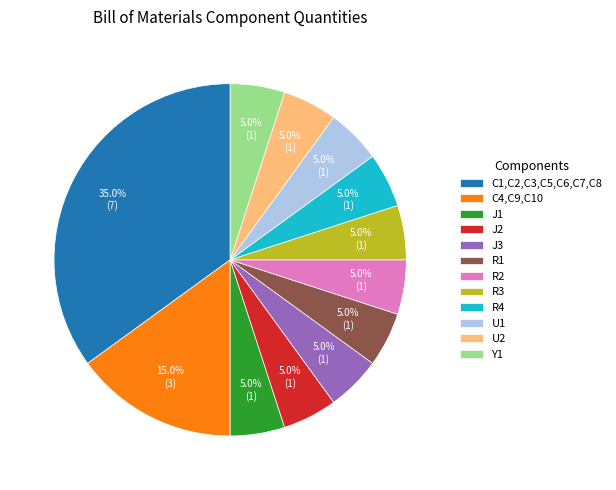

To the nearest percent, what percentage of the pie is R4?

5%